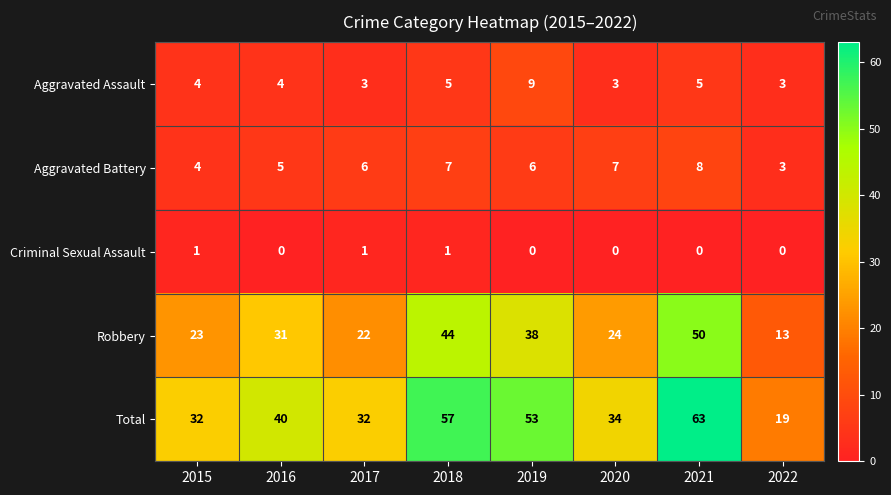

Which series has the largest range (max minus min)?

Total